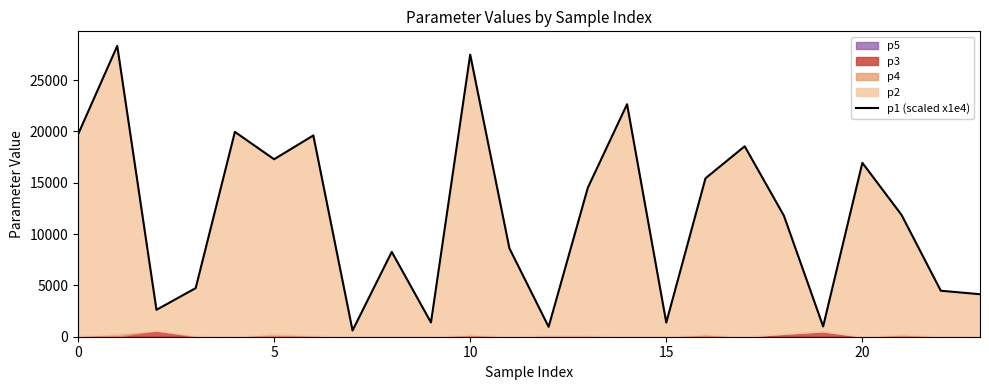

What is the smallest value displayed?

605.7